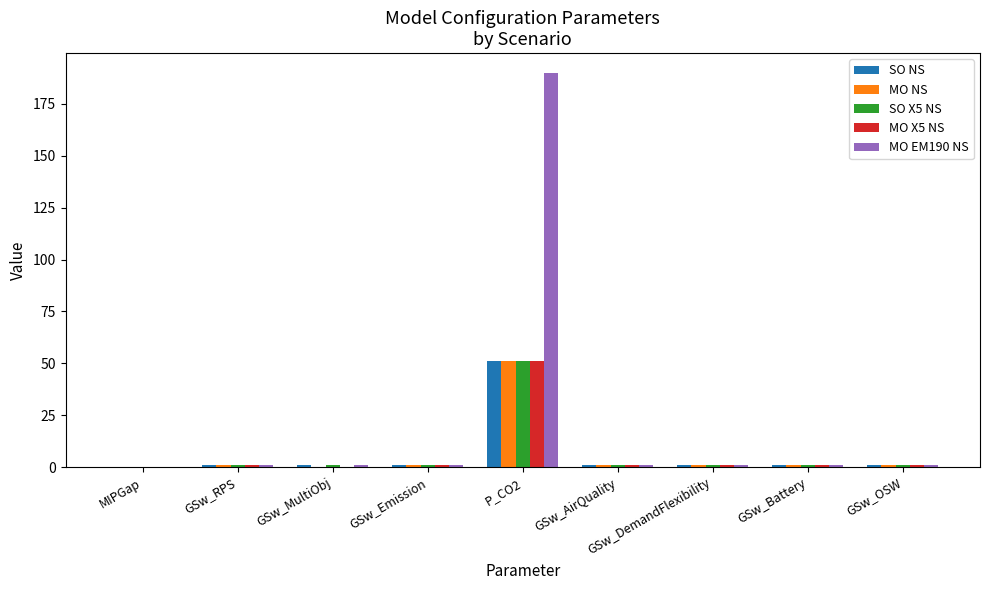

What is the sum of all MO X5 NS values?

57.0